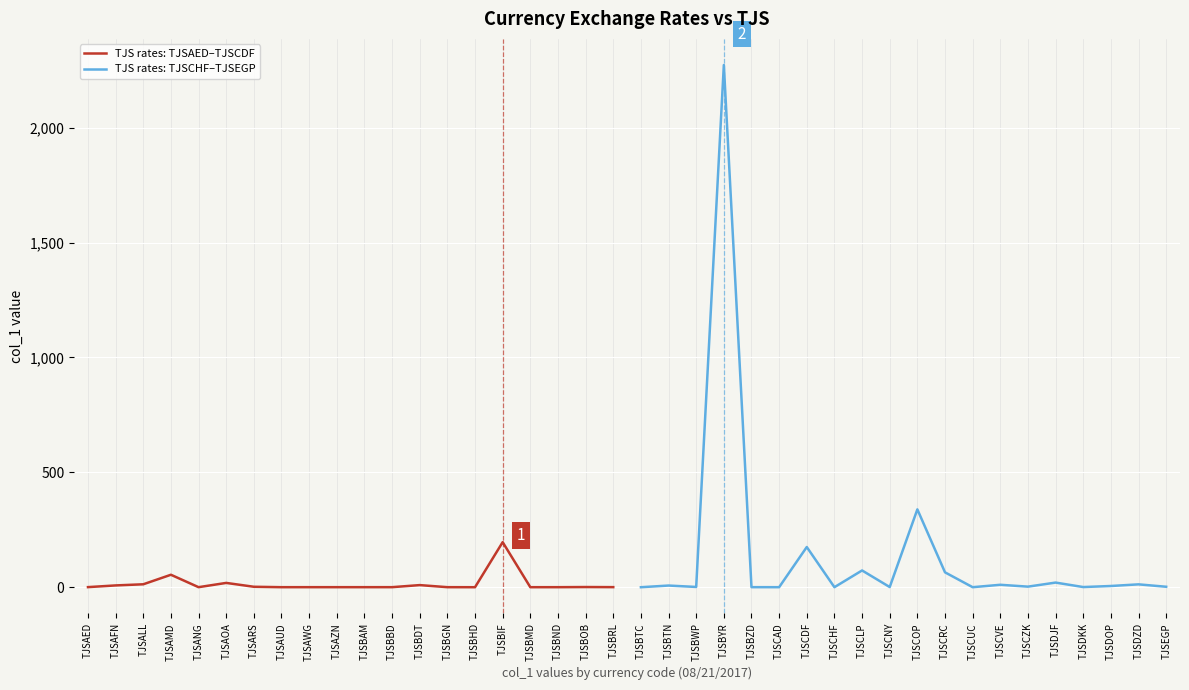

What is the difference between the TJS rates: TJSAED–TJSCDF values at TJSAED and TJSBHD?

0.4